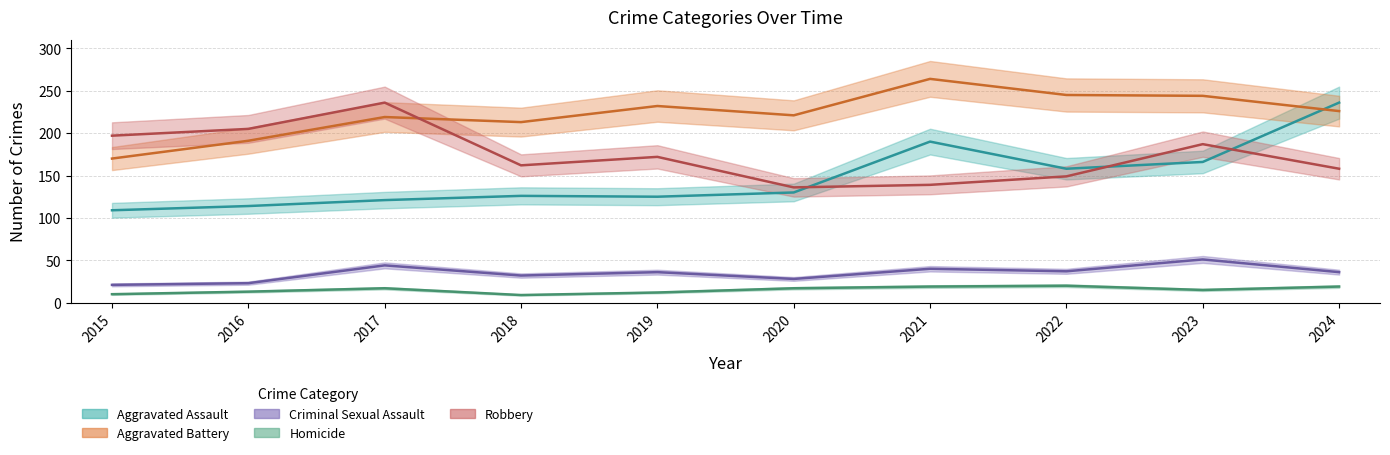

True or false: Aggravated Battery and Homicide cross at least once.

False